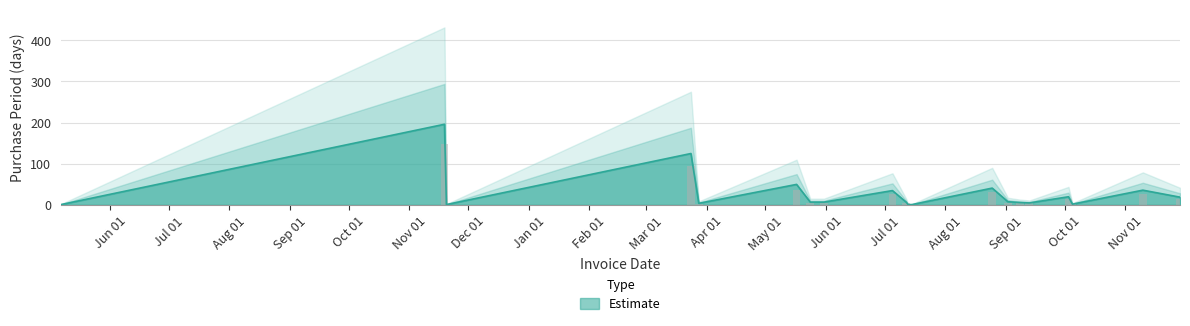

What is the approximate value at 2016-11-10, to the nearest 10?

40